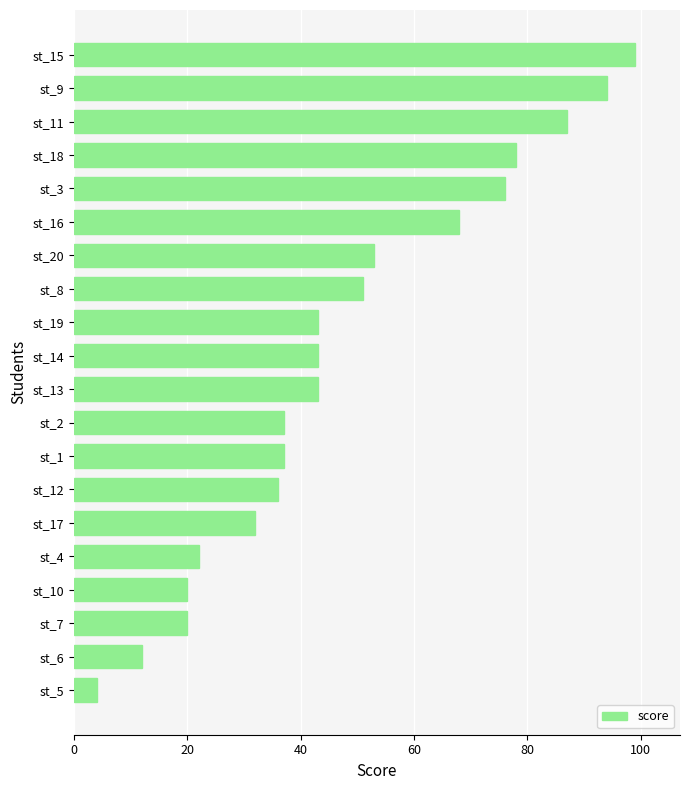

What is the difference between the values at st_17 and st_8?

19